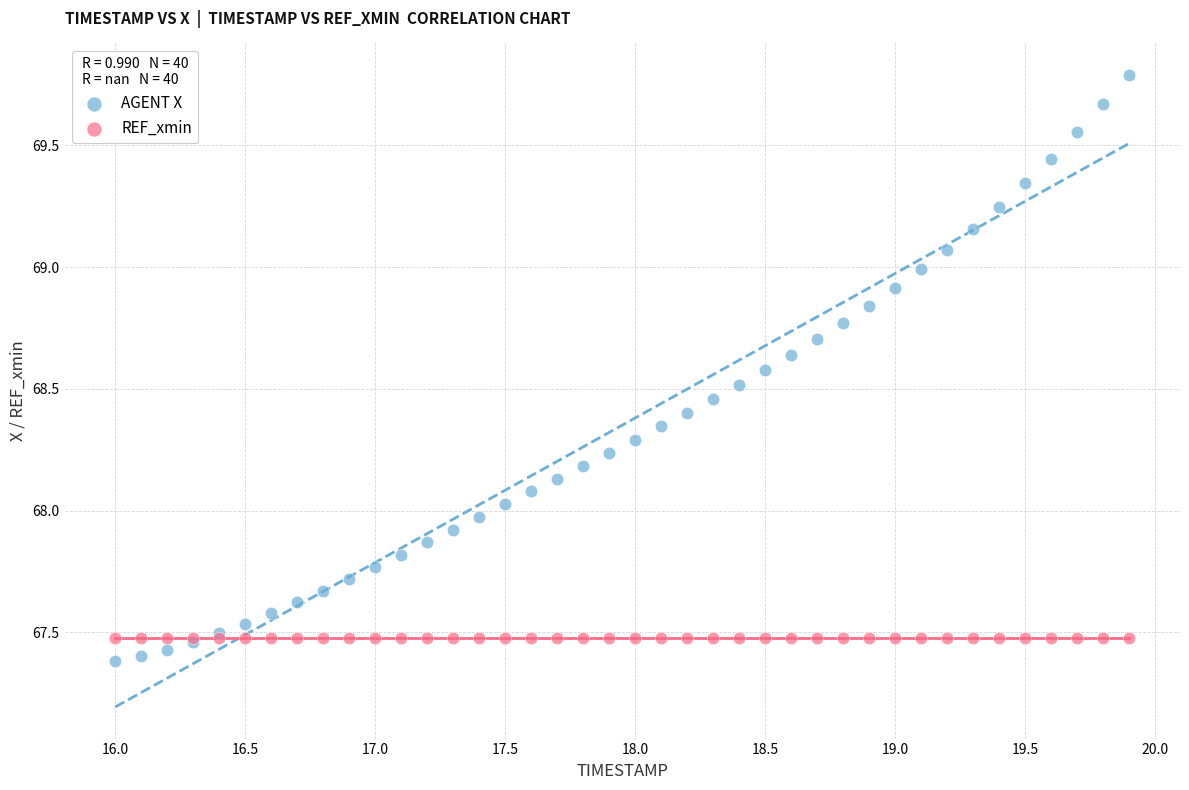

Which series reaches the maximum Y coordinate?

AGENT X